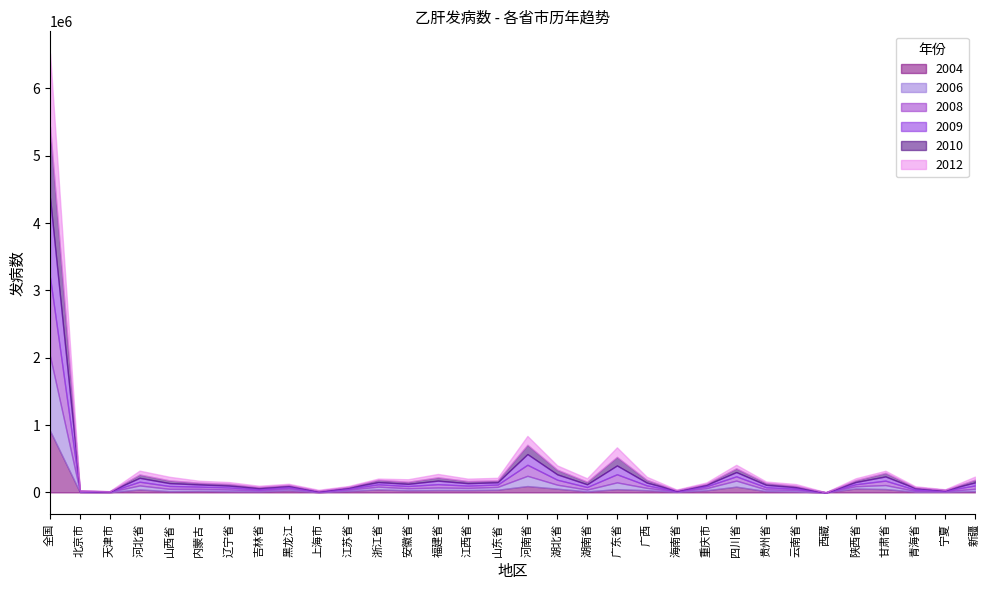

At which category is the sum across all series the highest?

全国